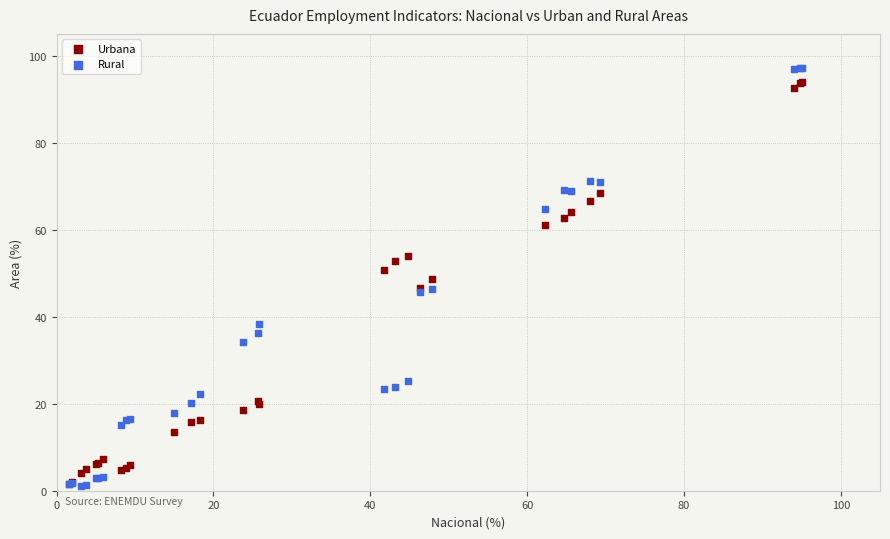

What are all the series names shown in the legend?

Urbana, Rural